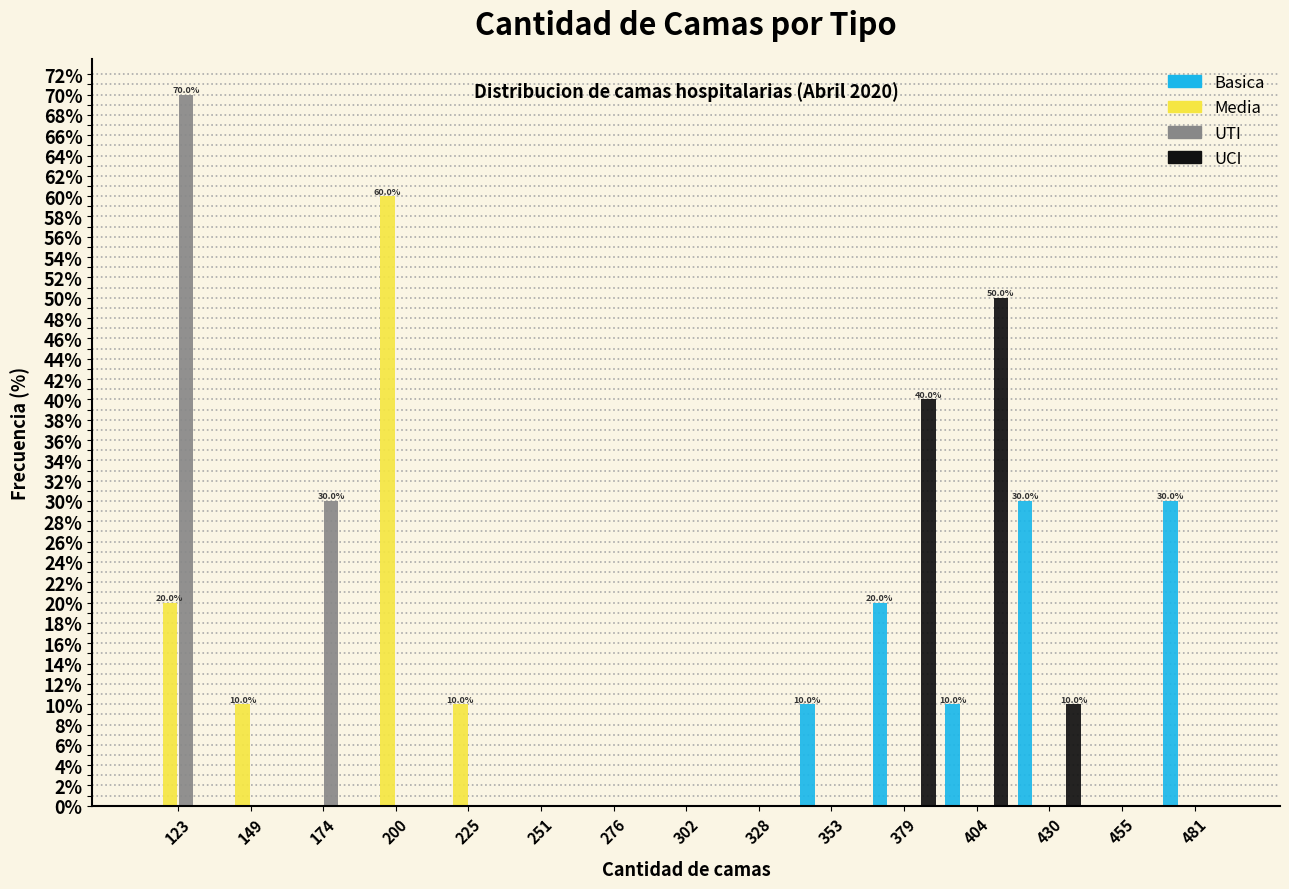

In the UCI series, which range on the x-axis has the tallest bar?

390 to 415